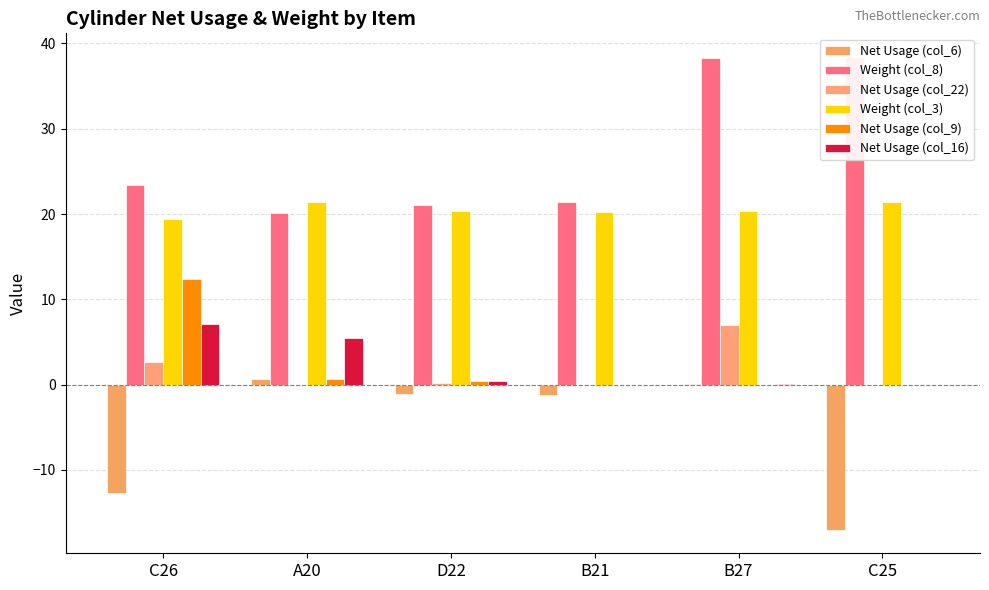

What is the difference between the maximum and minimum values in the Net Usage (col_22) series?

7.0